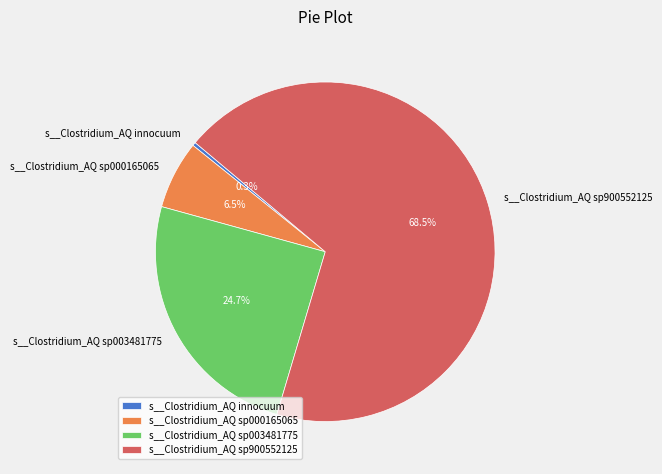

True or false: s__Clostridium_AQ sp000165065 accounts for 2% of the total.

False